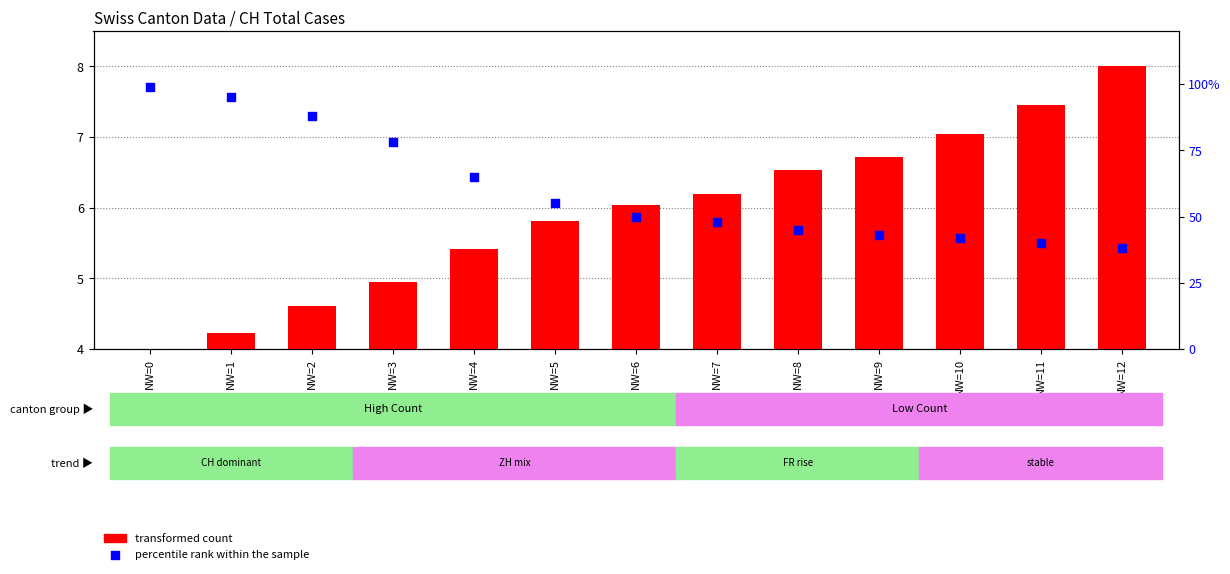

What are all the series names shown in the legend?

transformed count, percentile rank within the sample